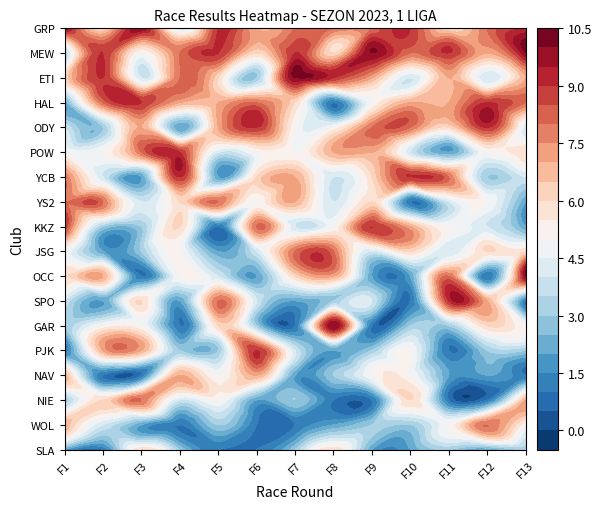

Where does the PJK series first go above 3?

F2